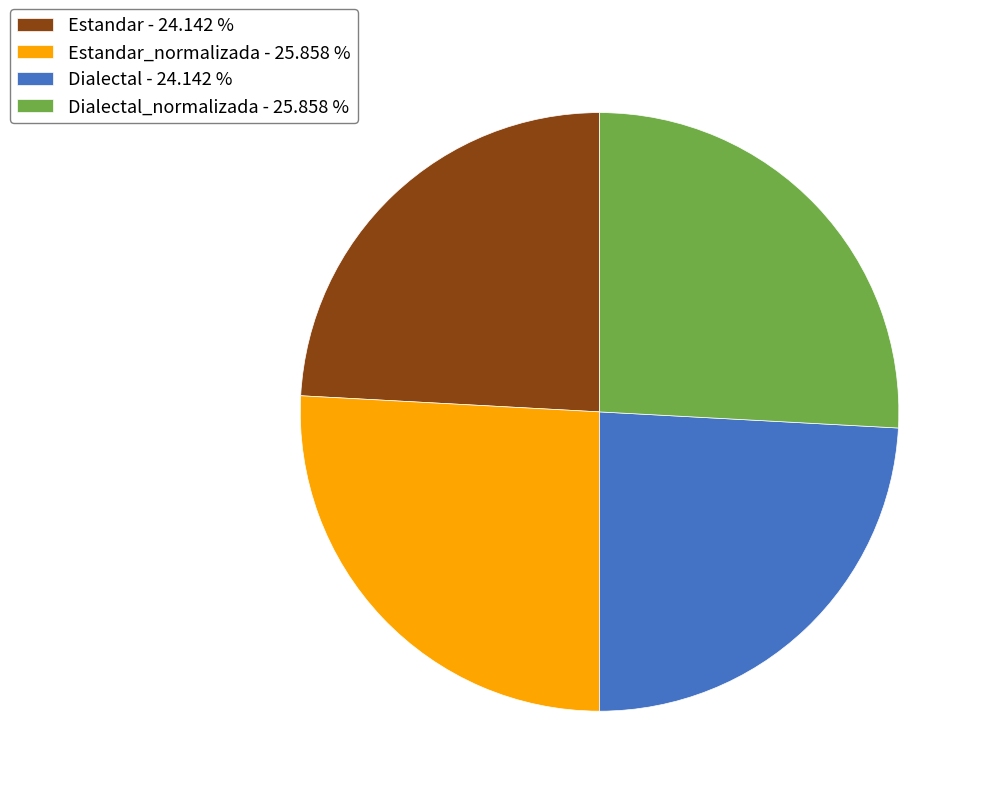

Does Estandar - 24.142 % represent more than half of the total?

No